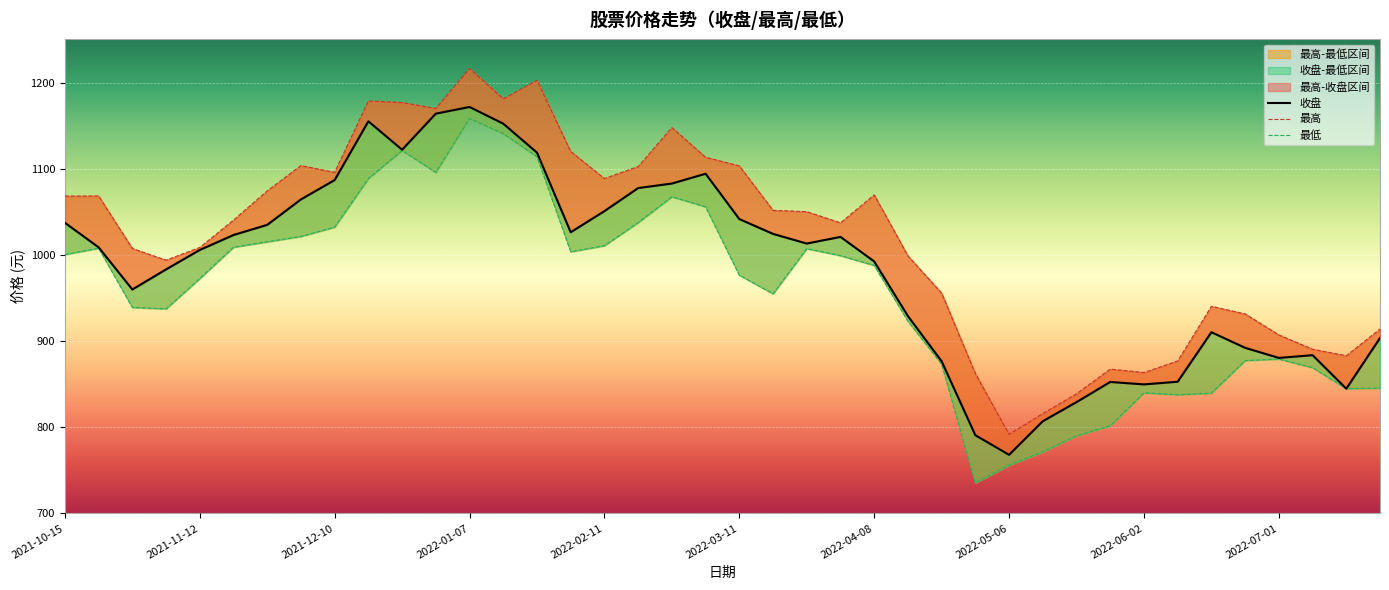

List the labels in order of 收盘 value, smallest first.

2022-05-06, 2022-04-29, 2022-05-13, 2022-05-20, 2022-07-15, 2022-06-02, 2022-05-27, 2022-06-10, 2022-04-22, 2022-07-01, 2022-07-08, 2022-06-24, 2022-07-22, 2022-06-17, 2022-04-15, 2021-10-29, 2021-11-05, 2022-04-08, 2021-11-12, 2021-10-22, 2022-03-25, 2022-04-01, 2021-11-19, 2022-03-18, 2022-01-28, 2021-11-26, 2021-10-15, 2022-03-11, 2022-02-11, 2021-12-03, 2022-02-18, 2022-02-25, 2021-12-10, 2022-03-04, 2022-01-21, 2021-12-24, 2022-01-14, 2021-12-17, 2021-12-31, 2022-01-07